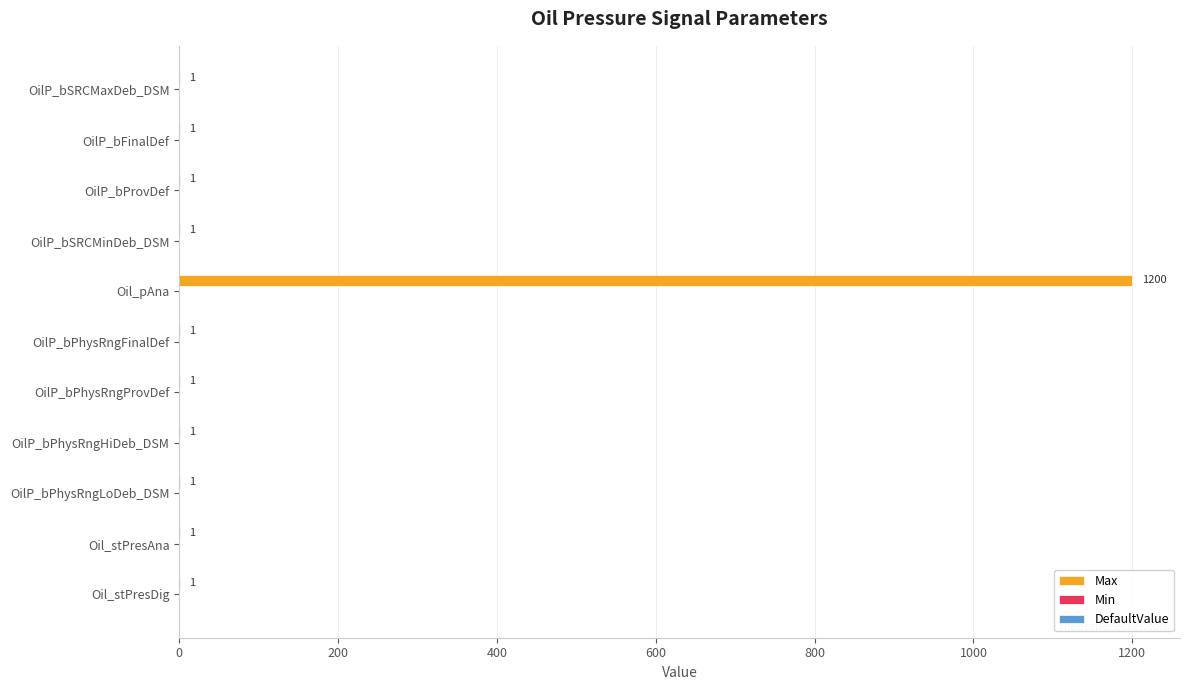

Is it true that the value at Oil_pAna is 1200?

True